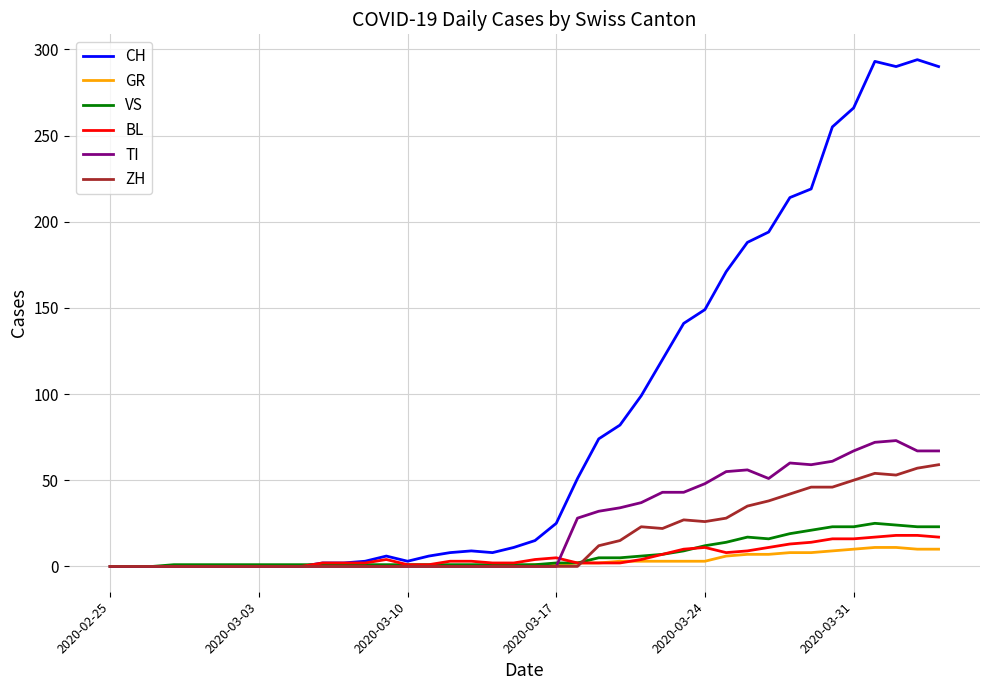

Which series has the widest spread of values?

CH